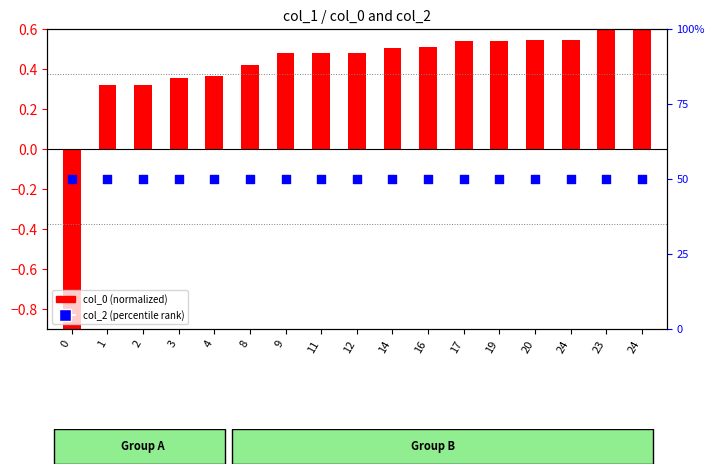

Which series contains the highest Y value?

col_2 (percentile rank)